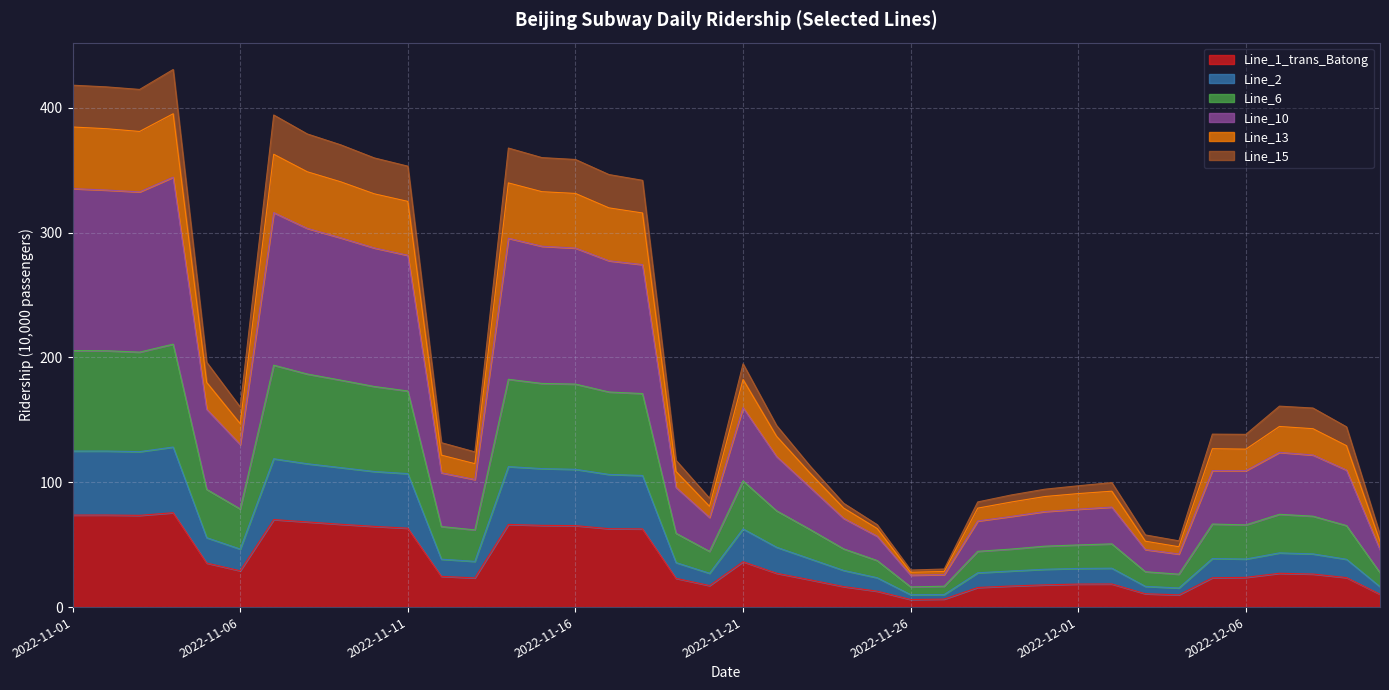

What is the label of the 25th point from the right?

2022-11-16